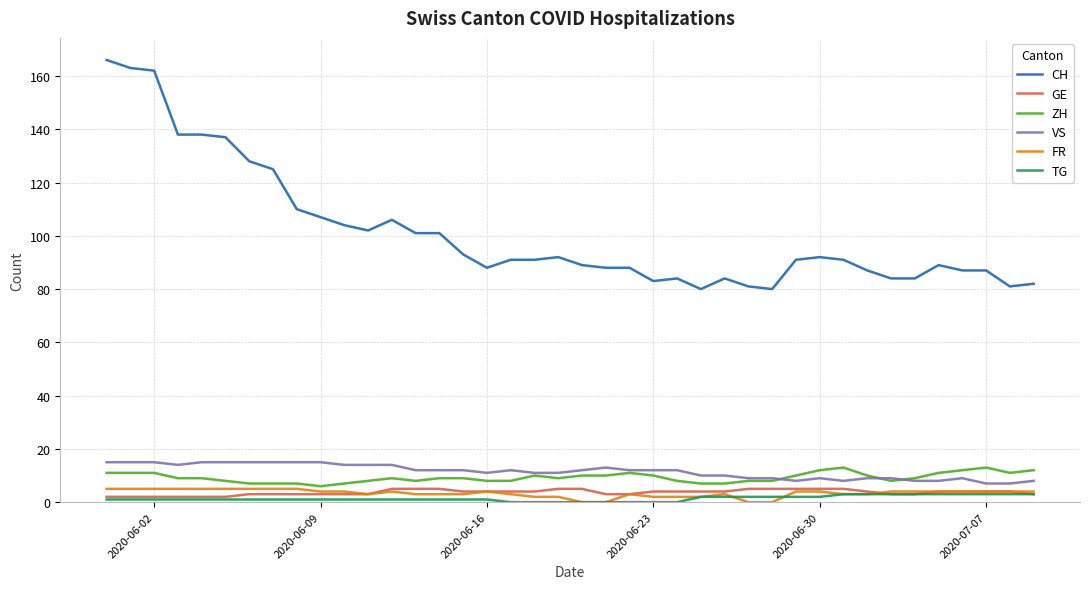

What is the maximum value shown in the chart?

166